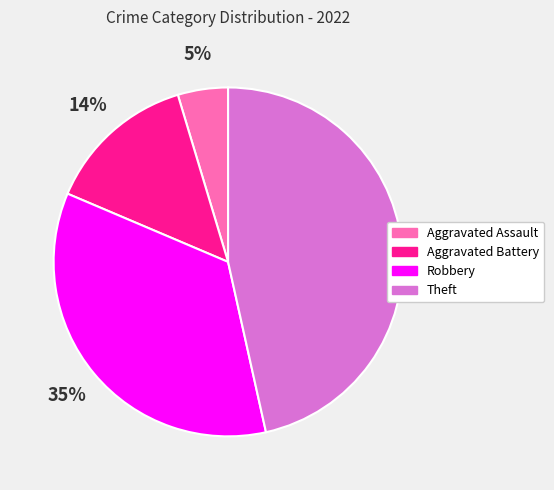

What is the largest slice in the pie chart?

Theft